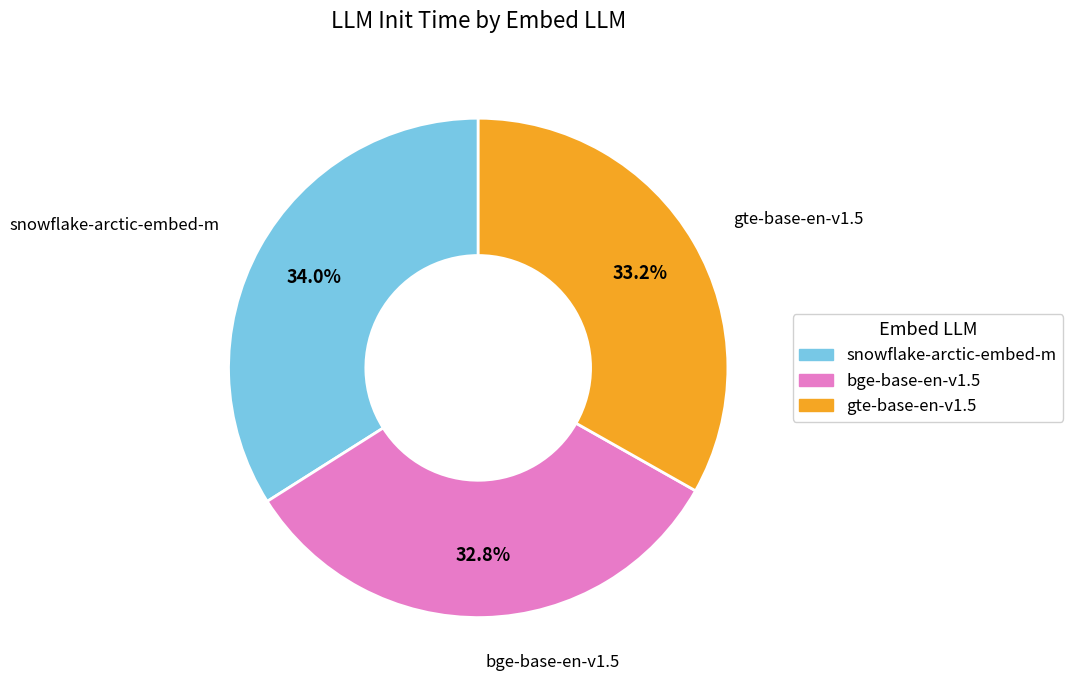

What is the largest slice in the pie chart?

snowflake-arctic-embed-m